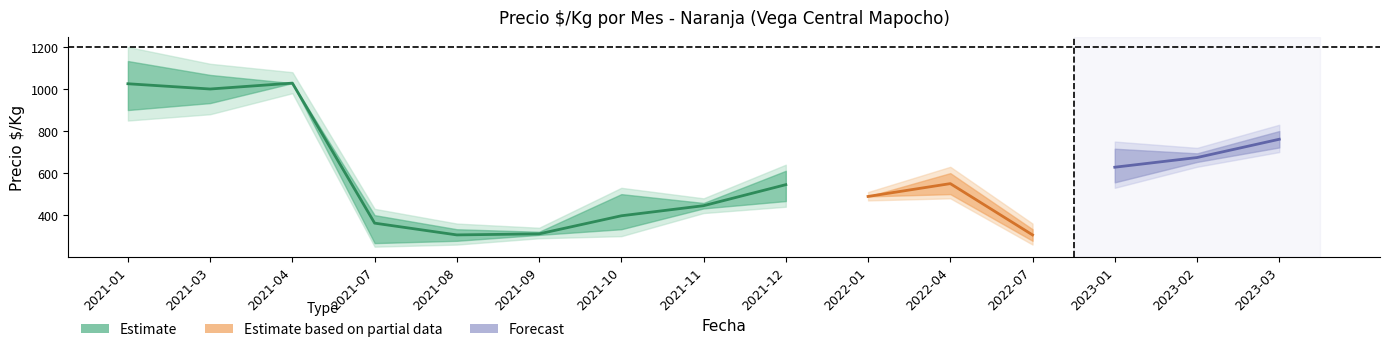

At which label is Precio_lo closest to 615?

2023-02